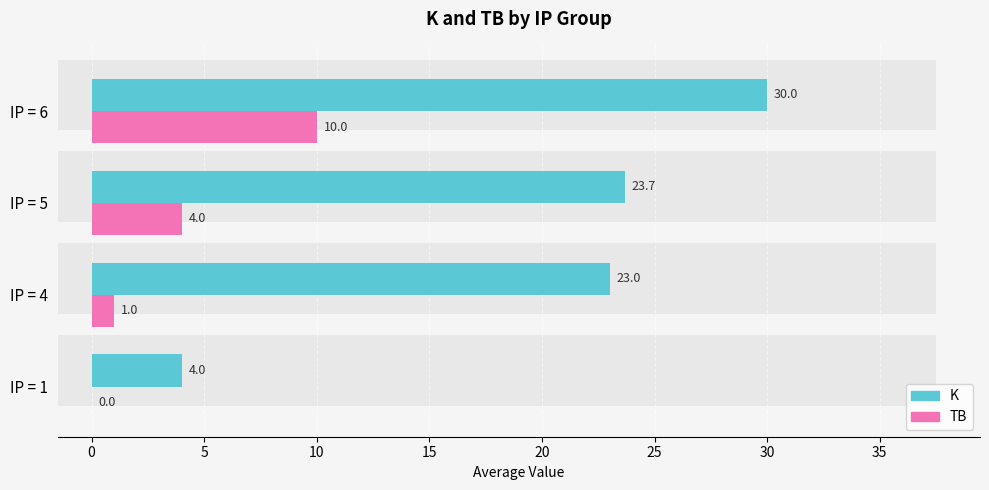

List the series in order of their overall mean, highest first.

K, TB